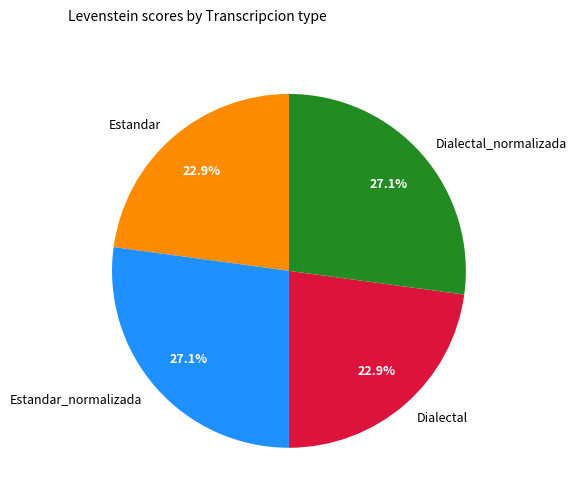

What percentage do Dialectal_normalizada and Dialectal together represent?

50.0%